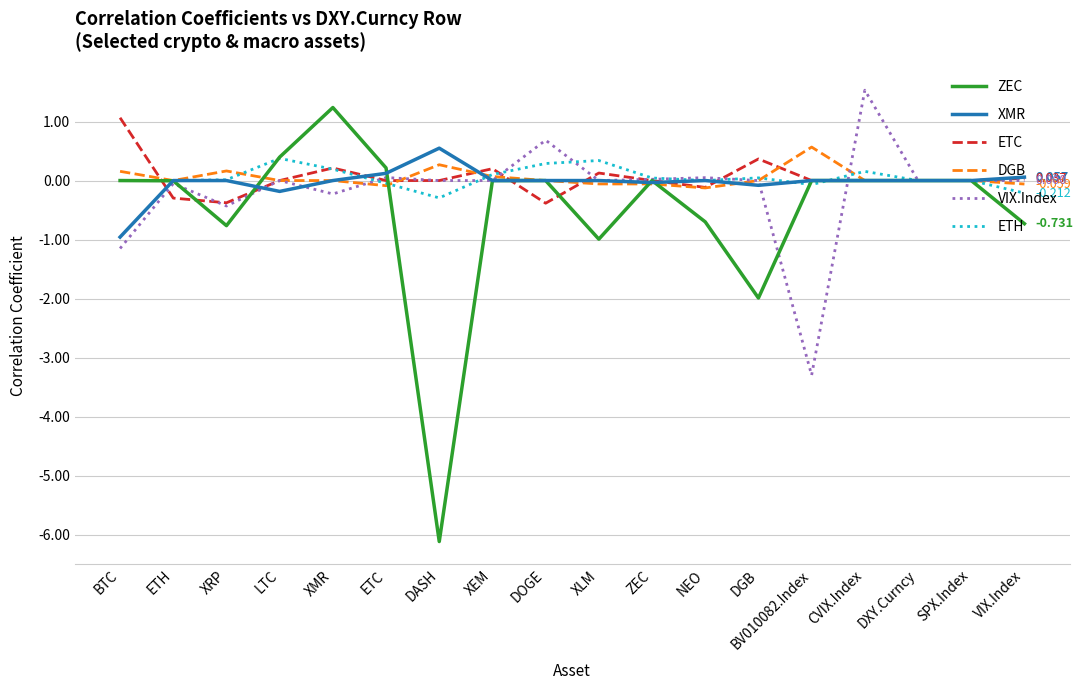

What is the difference between the maximum and minimum values in the VIX.Index series?

4.8